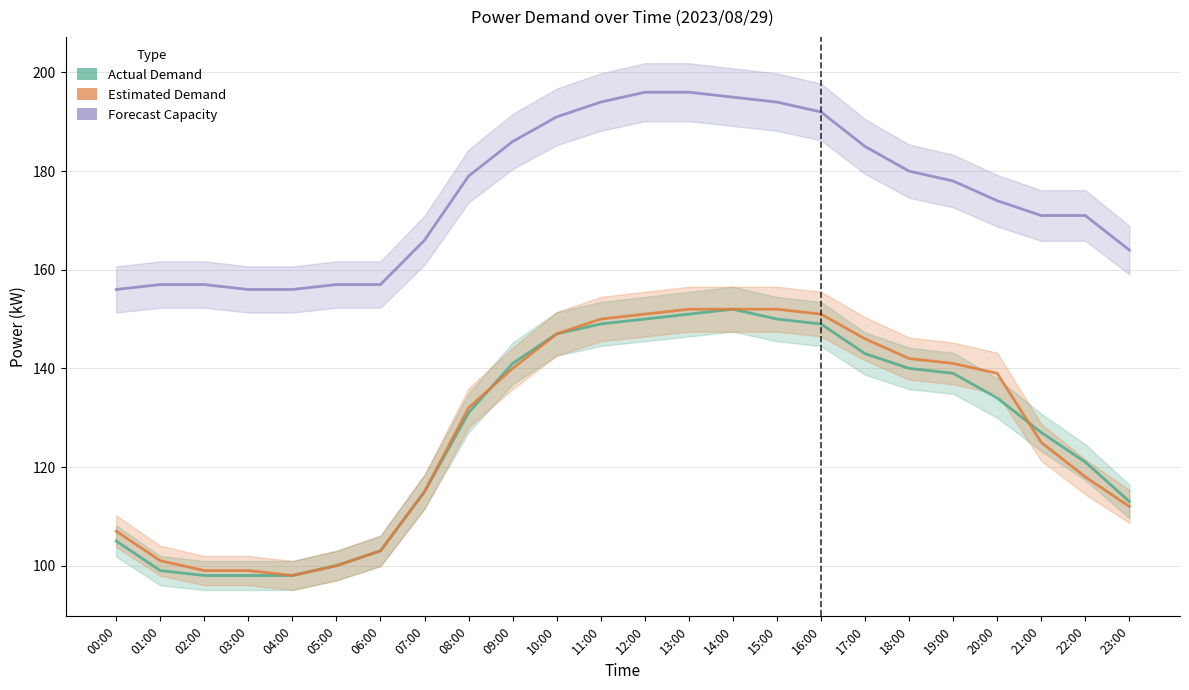

What is the average value of the Í(kW) series?

175